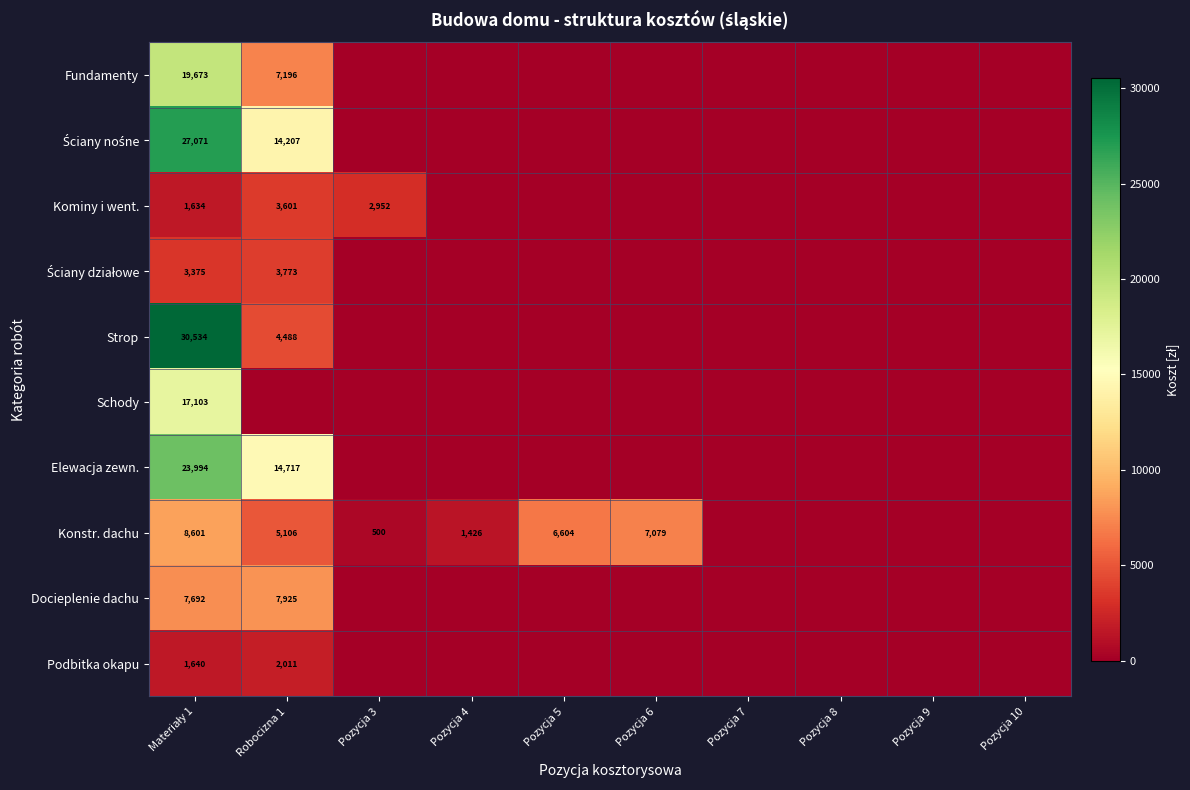

True or false: Konstr. dachu has a value of 7079 at Pozycja 6.

True